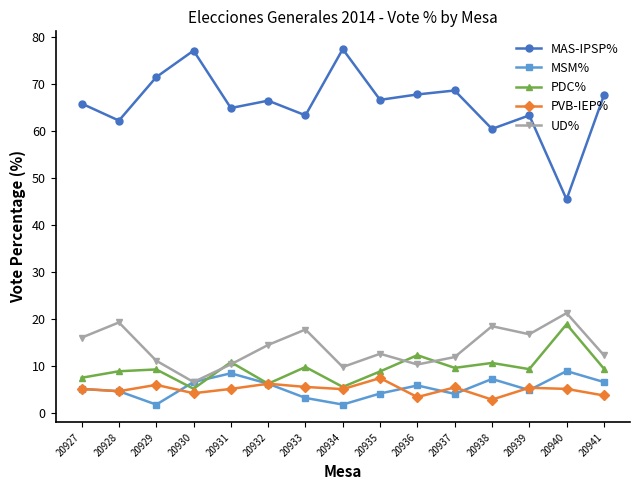

What is the value of the MAS-IPSP% point at the 5th from the left?

64.9